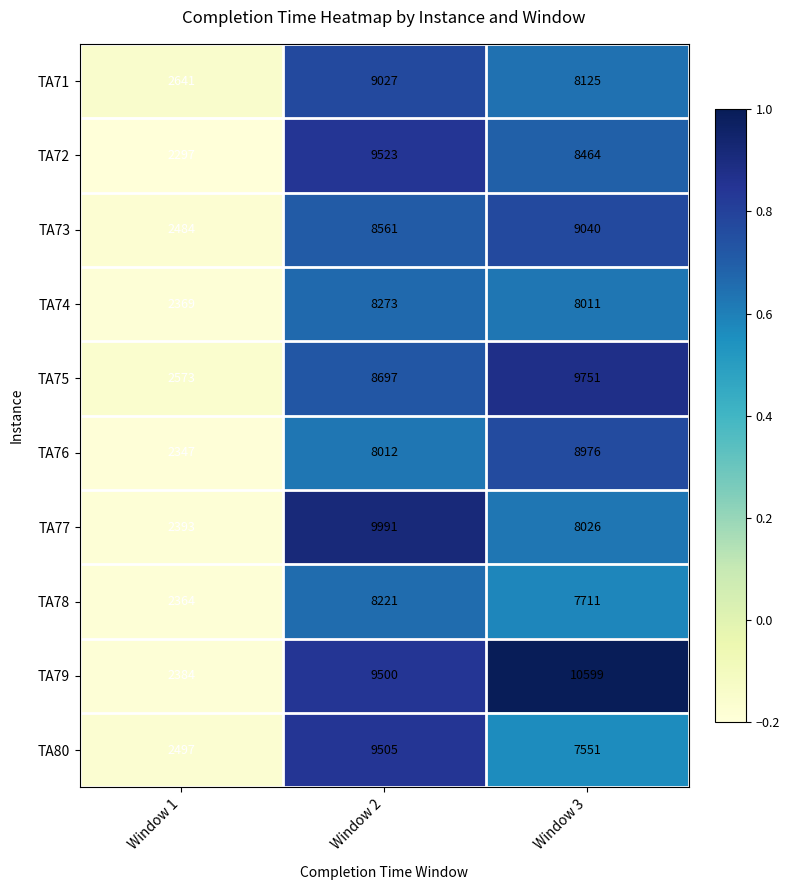

What is the total value across all series at Window 2?

89310